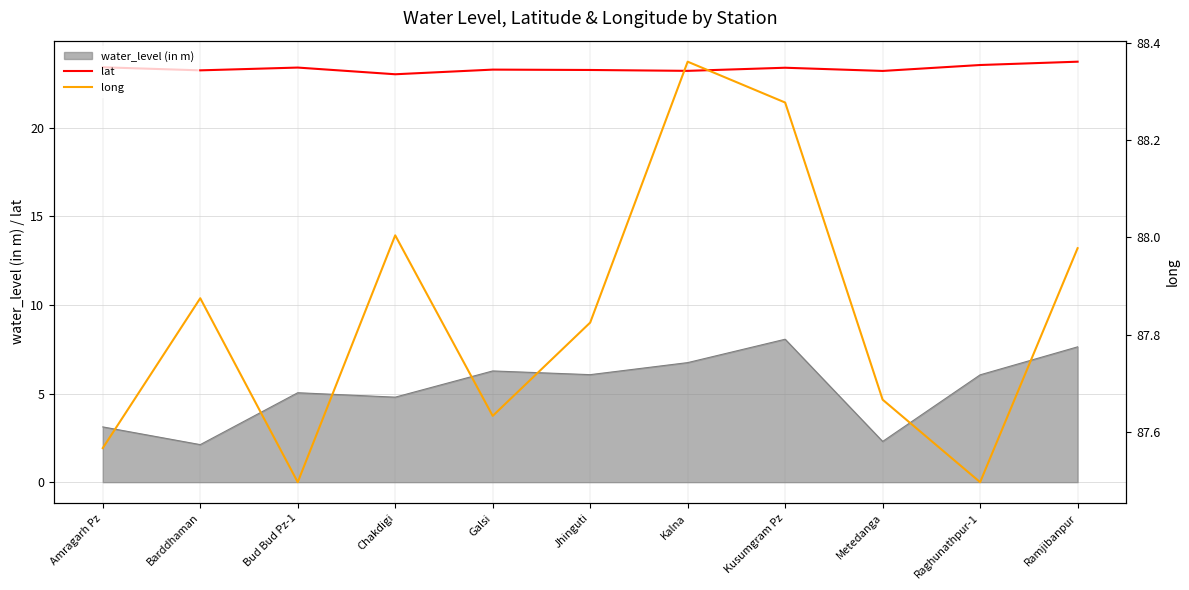

True or false: lat and long intersect in this chart.

False